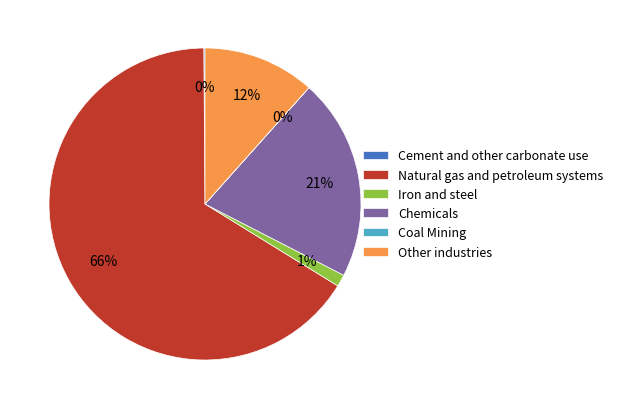

Combined, do Natural gas and petroleum systems and Chemicals account for over 50%?

Yes